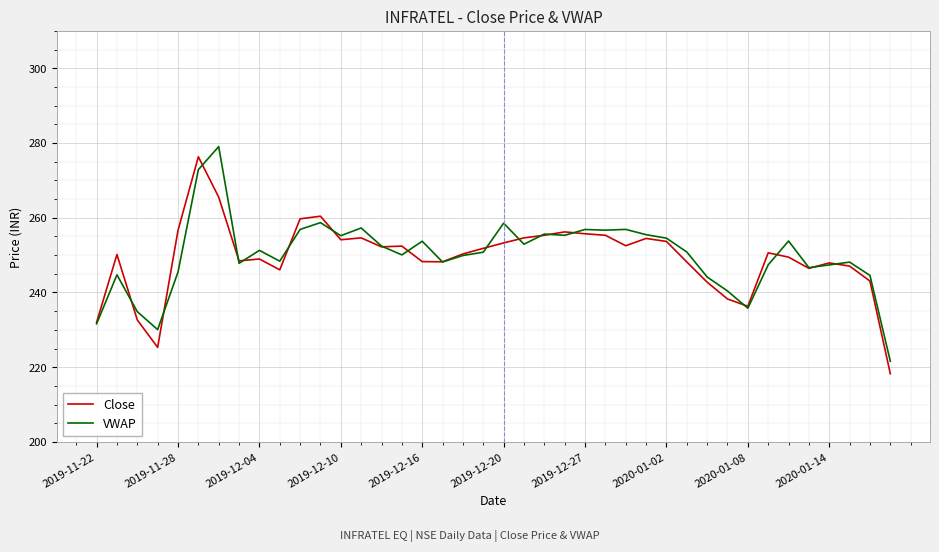

What is the lowest value of the VWAP series?

221.6